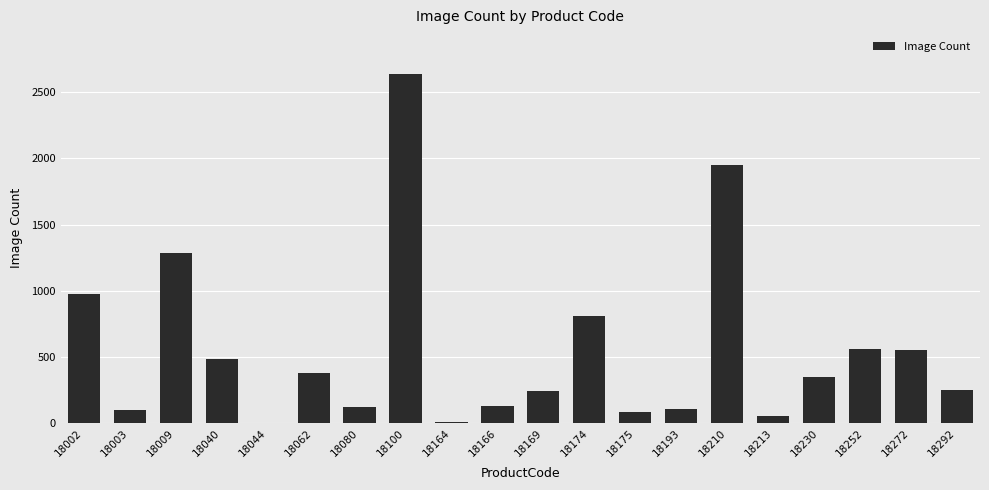

What is the change in value from 18100 to 18272?

-2079